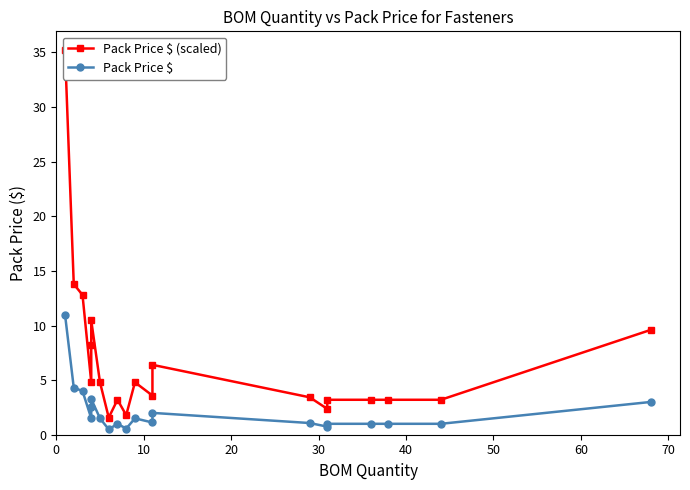

What is the value of the Pack Price $ point at the 15th from the left?

0.7